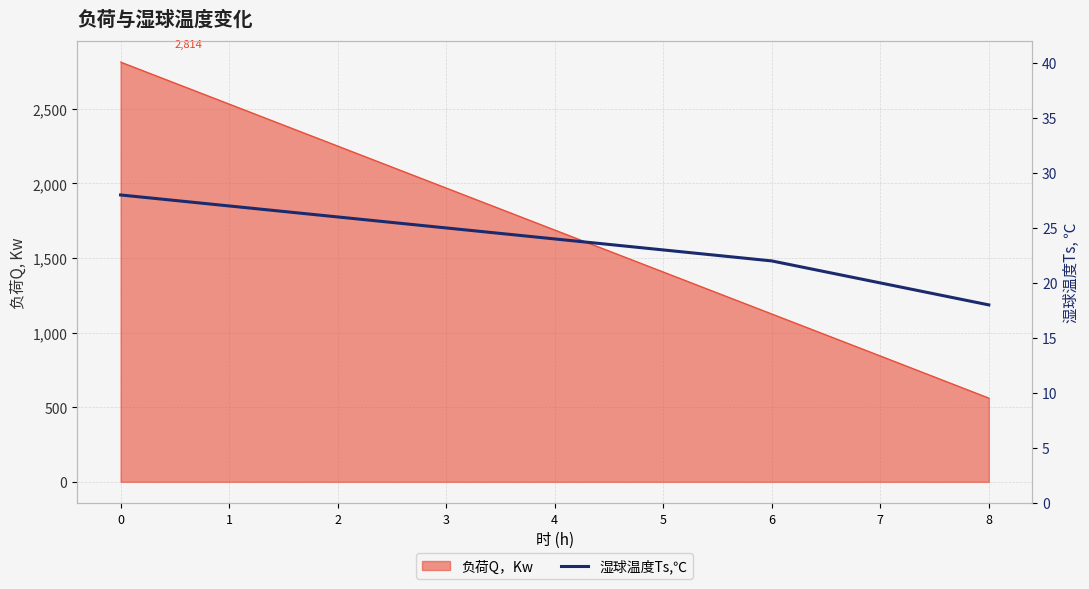

The value at 8 is 5. True or false?

False